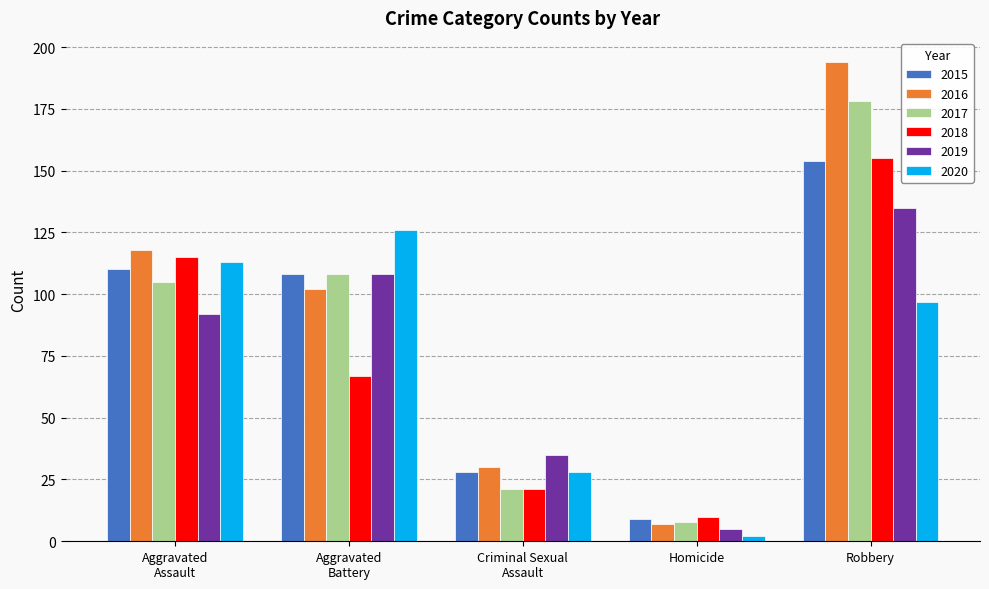

Reading left to right, transcribe all the data shown in this chart.

2015: 110	108	28	9	154
2016: 118	102	30	7	194
2017: 105	108	21	8	178
2018: 115	67	21	10	155
2019: 92	108	35	5	135
2020: 113	126	28	2	97